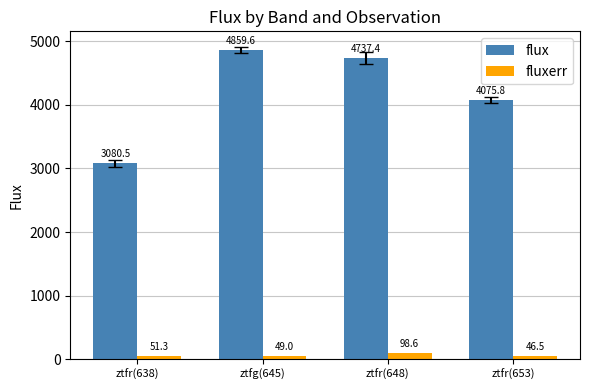

What is the total value across all series at ztfr(638)?

3131.7